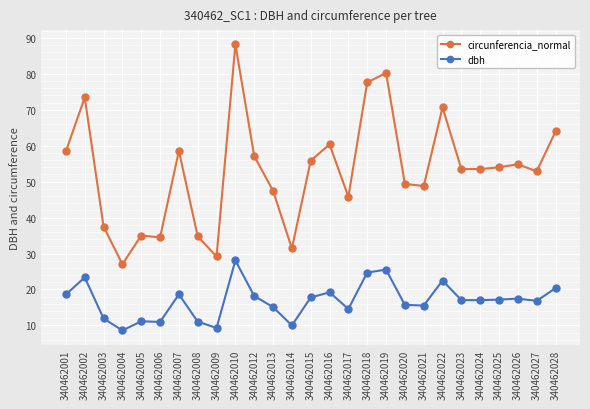

Which category has the highest value across all series?

340462010